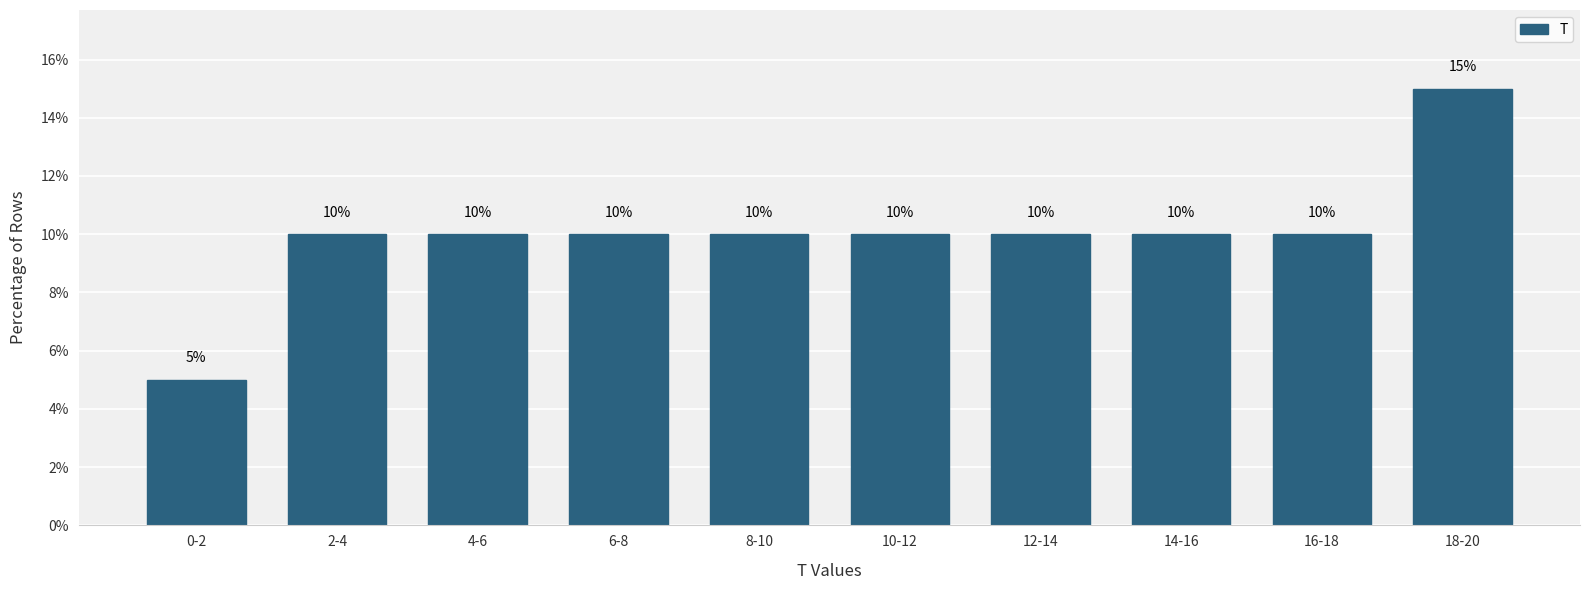

Reading left to right, extract all data points from this chart.

5	10	10	10	10	10	10	10	10	15